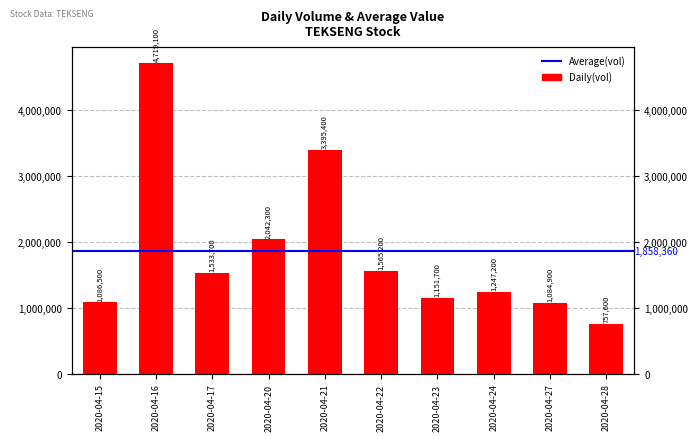

Reading left to right, what are all the values shown in this chart?

1086500	4719100	1533700	2042300	3395400	1565200	1151700	1247200	1084900	757600